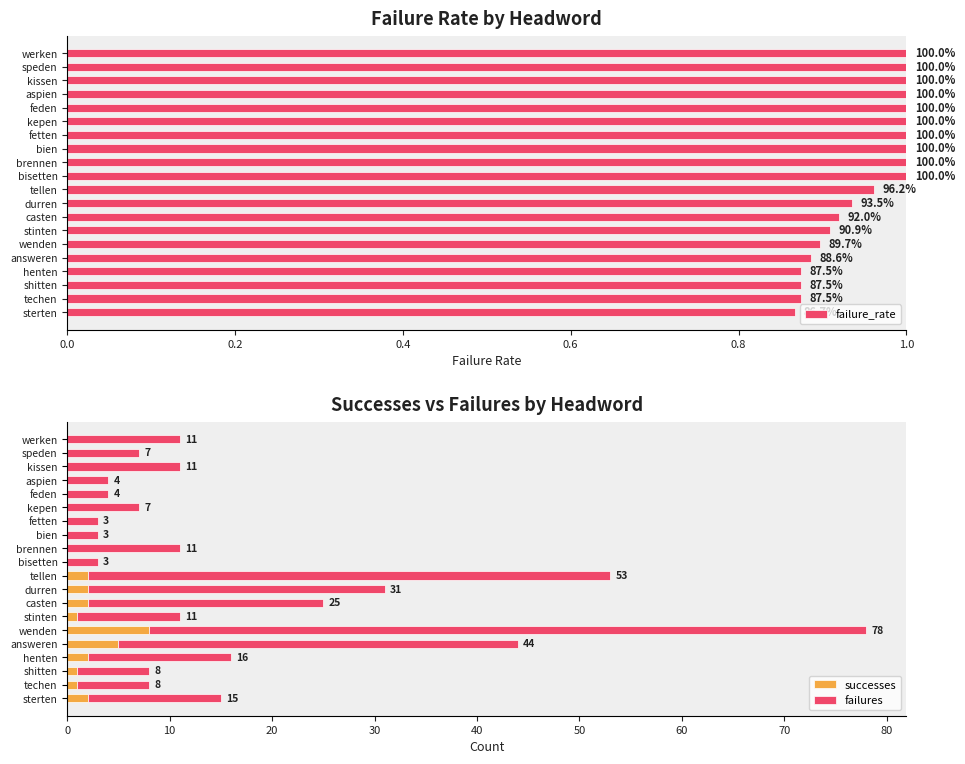

The successes series shows 4 at fetten. True or false?

False